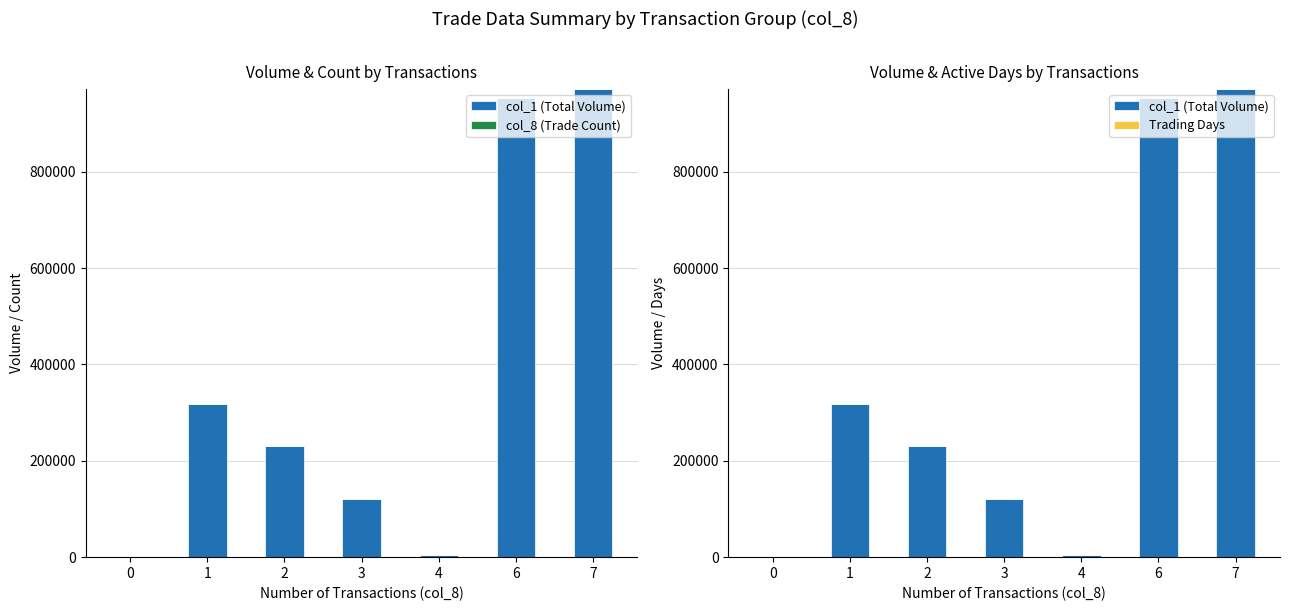

How many groups of bars are there?

7